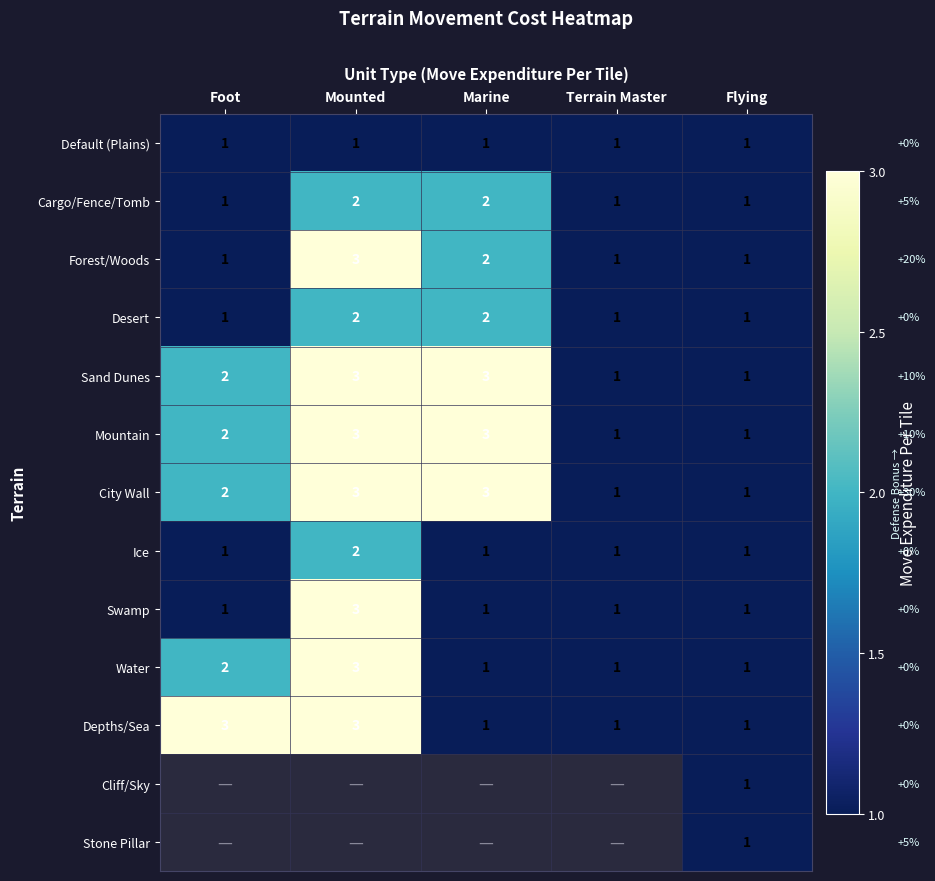

How many Water values are between 1 and 2?

4